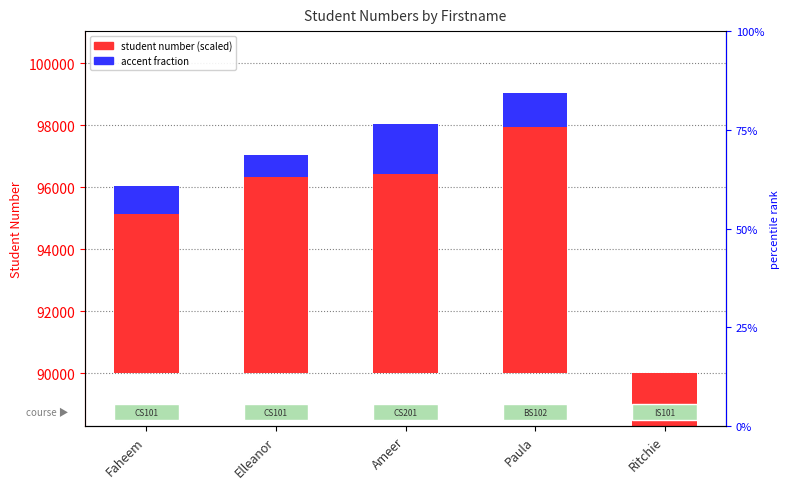

How many groups of bars are there?

5